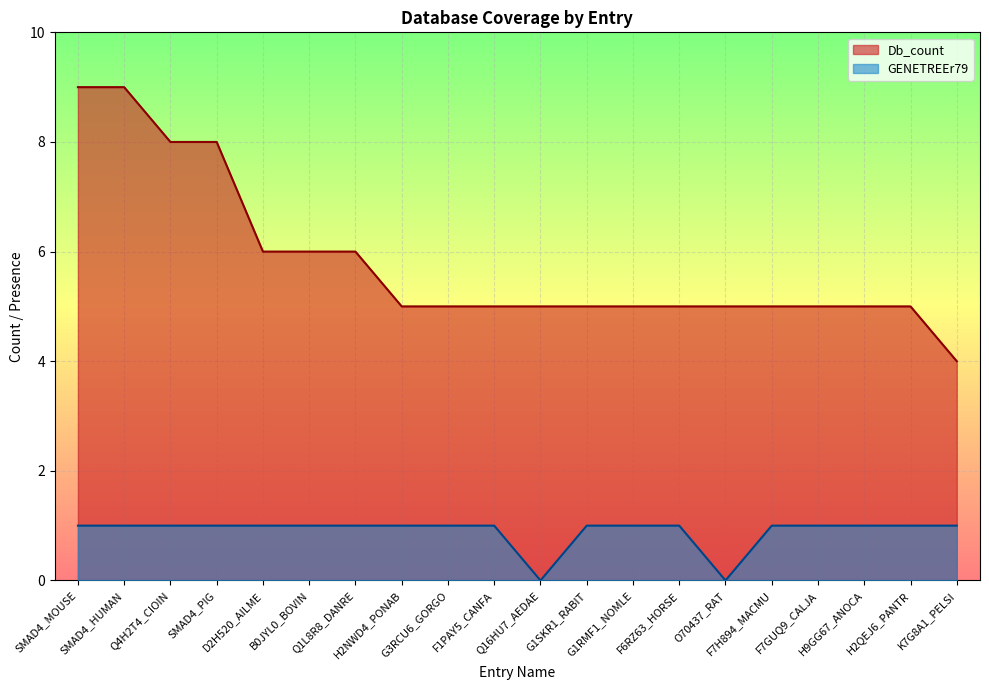

The GENETREEr79 series shows 0 at D2H520_AILME. True or false?

False